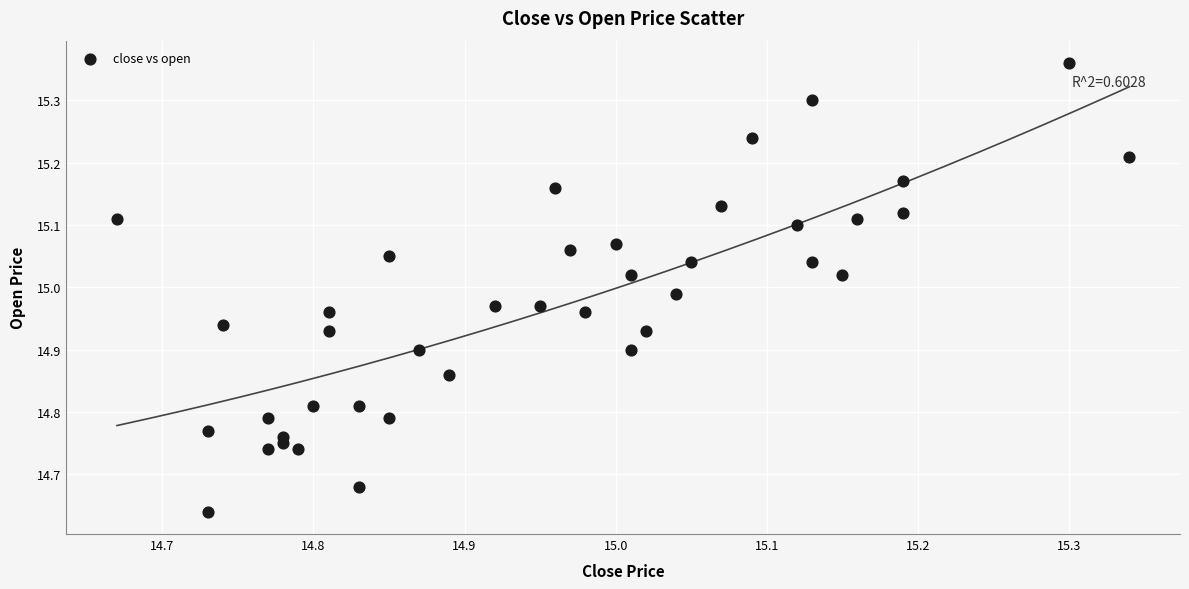

What is the range of Y values (max minus min)?

0.7